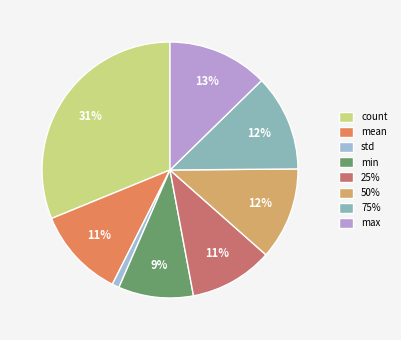

To the nearest percent, what percentage of the pie is min?

9%